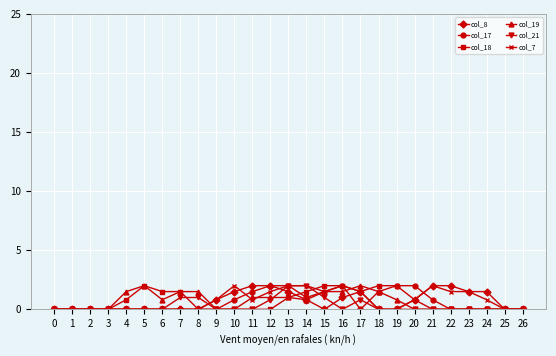

What is the spread (max minus min) of values at 14?

1.2